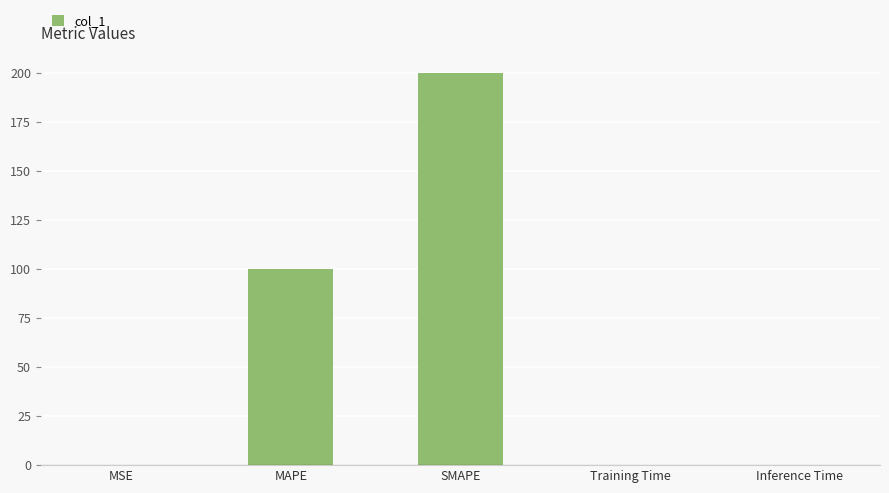

Which has a higher value, Inference Time or MAPE?

MAPE